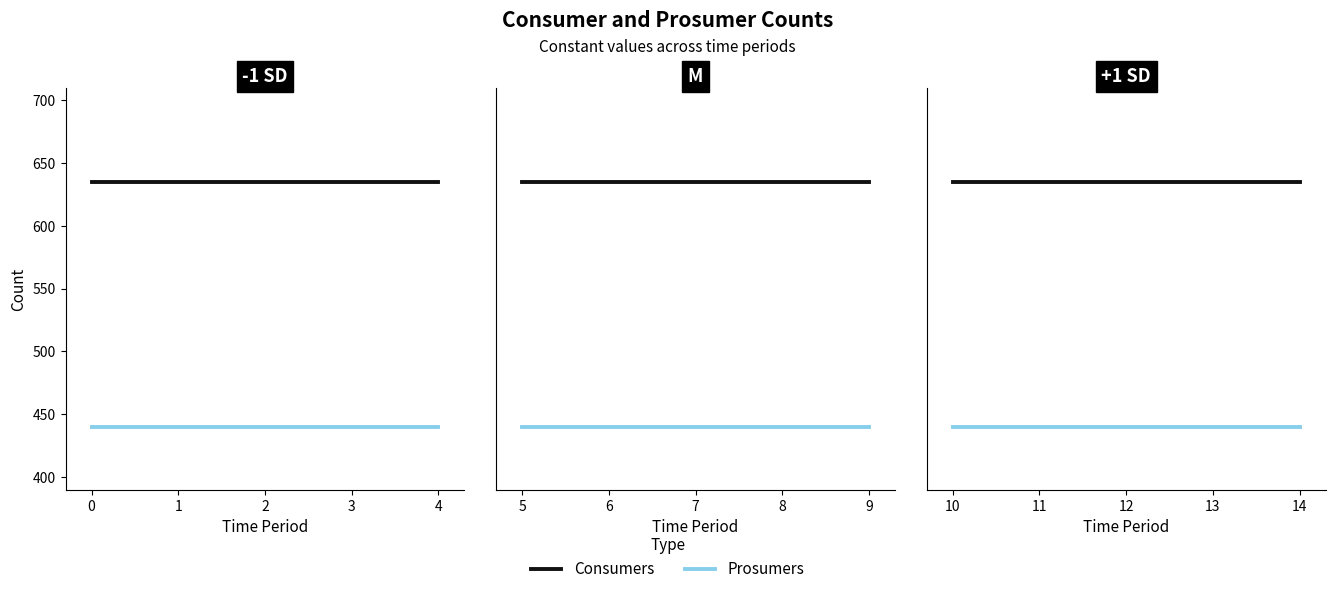

How many lines are shown in the chart?

2